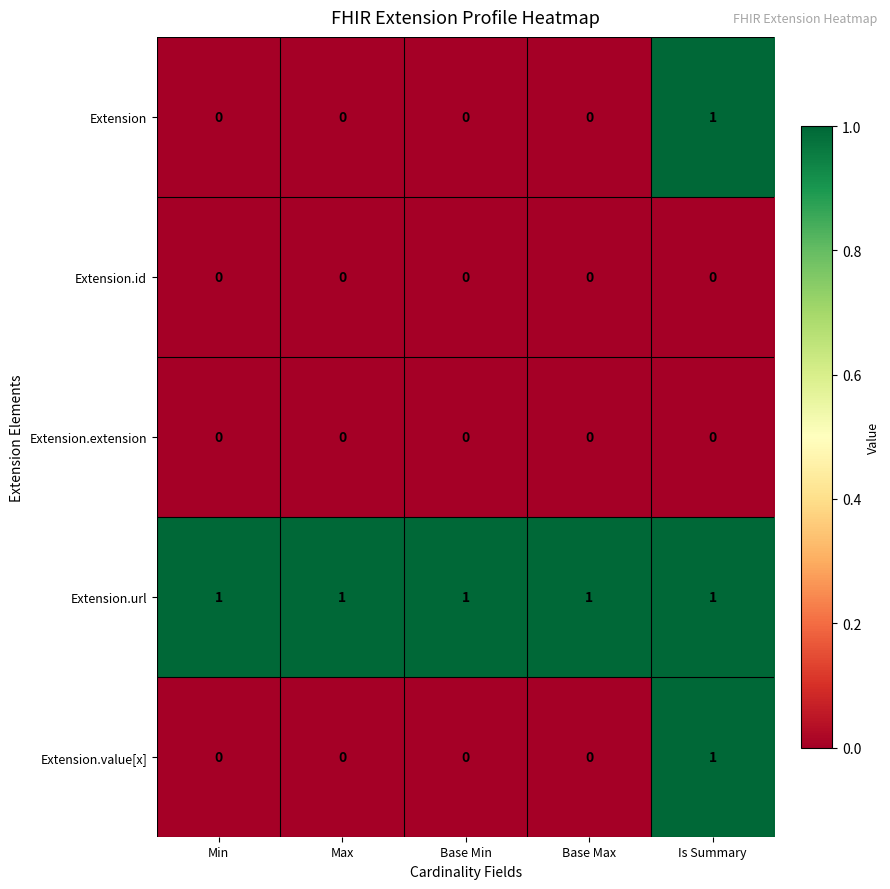

The Extension.value[x] series shows 0 at Is Summary. True or false?

False